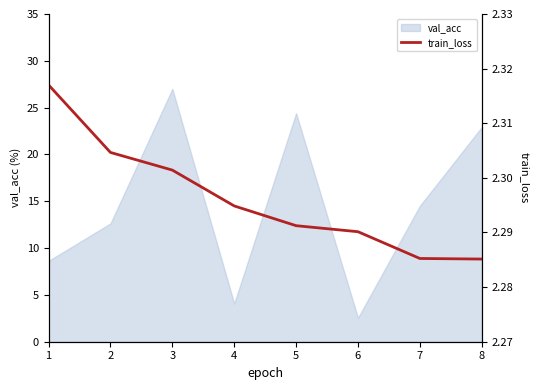

True or false: the data shows 2.3 at 3.

True